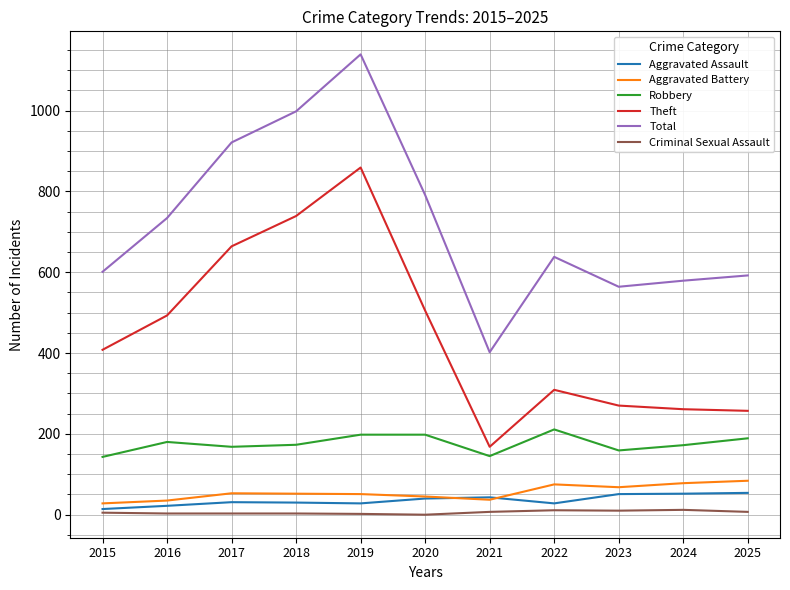

Which label corresponds to the largest value in the chart?

2019